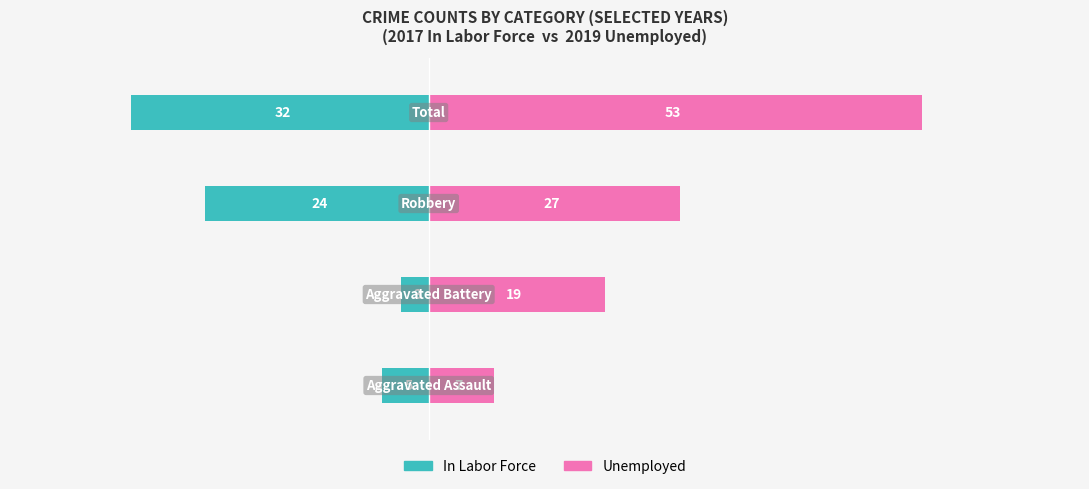

How many data points in Unemployed are above 27?

1